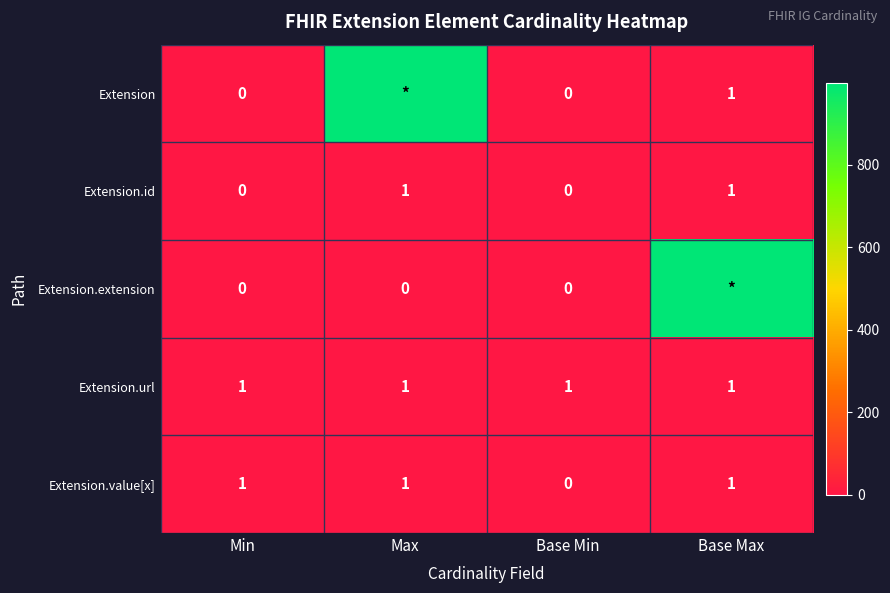

Is the value of Extension.extension at Min greater than the value of Extension.value[x] at Max?

No